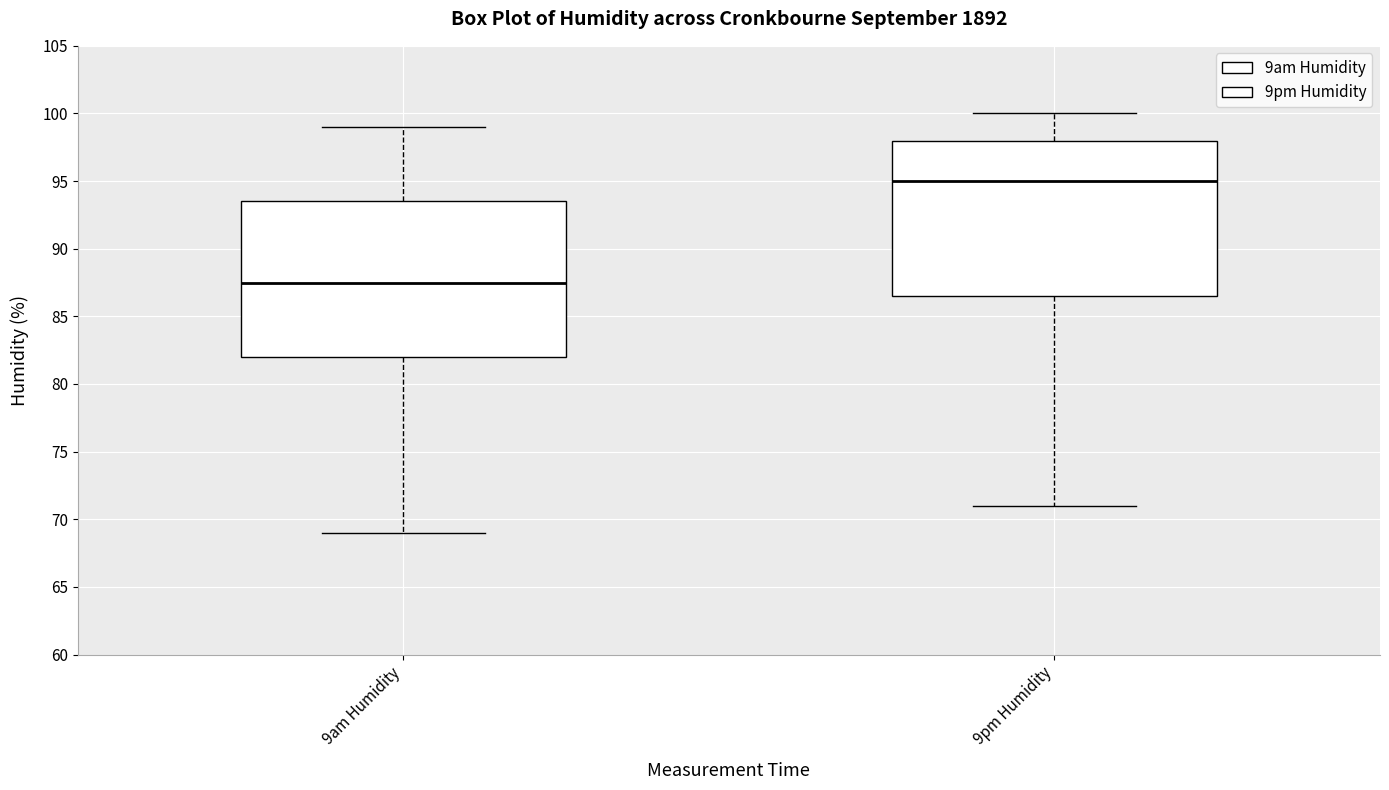

Which box's median line is the highest?

9pm Humidity